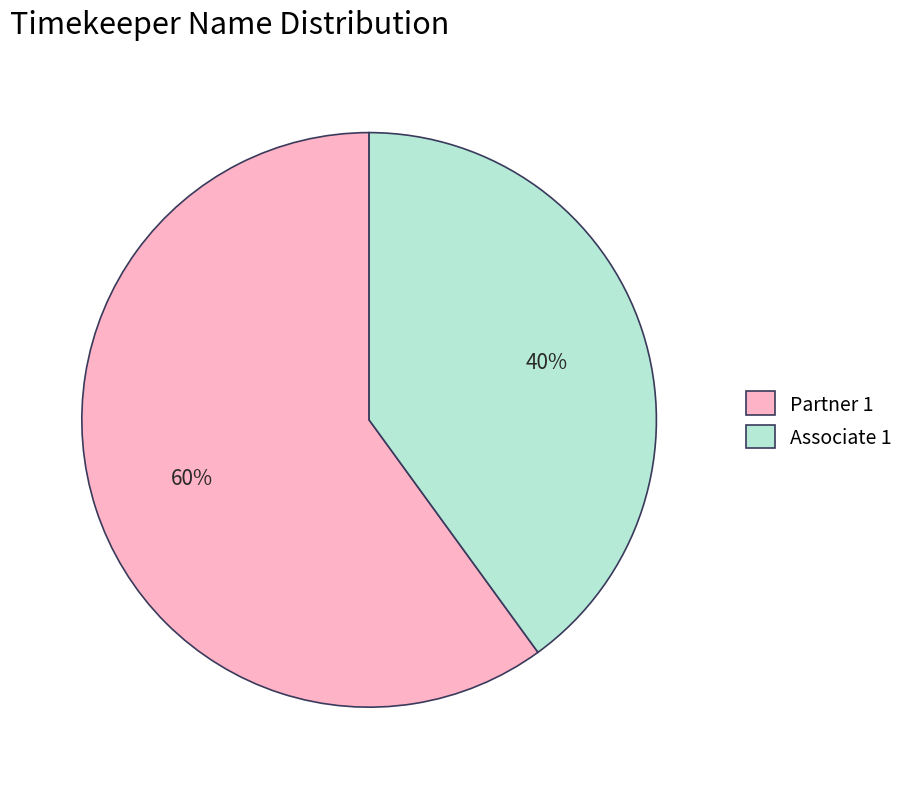

Is there any slice that represents more than half of the pie?

Yes